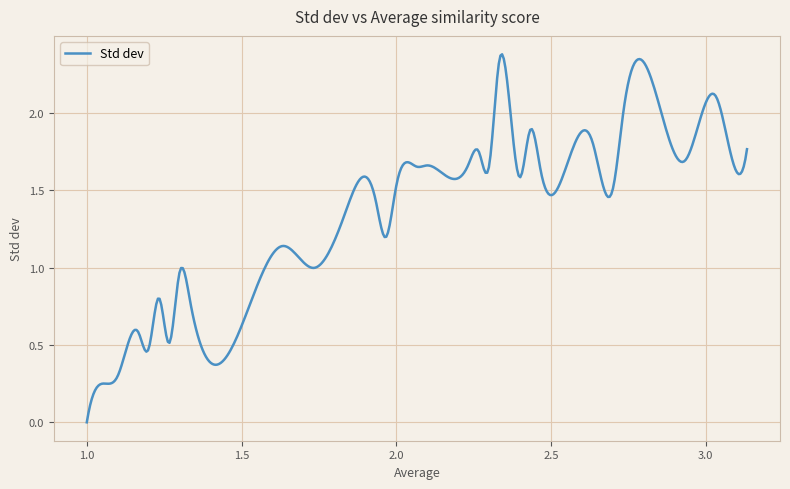

What is the label of the 31st point from the left?

2.533333333333333